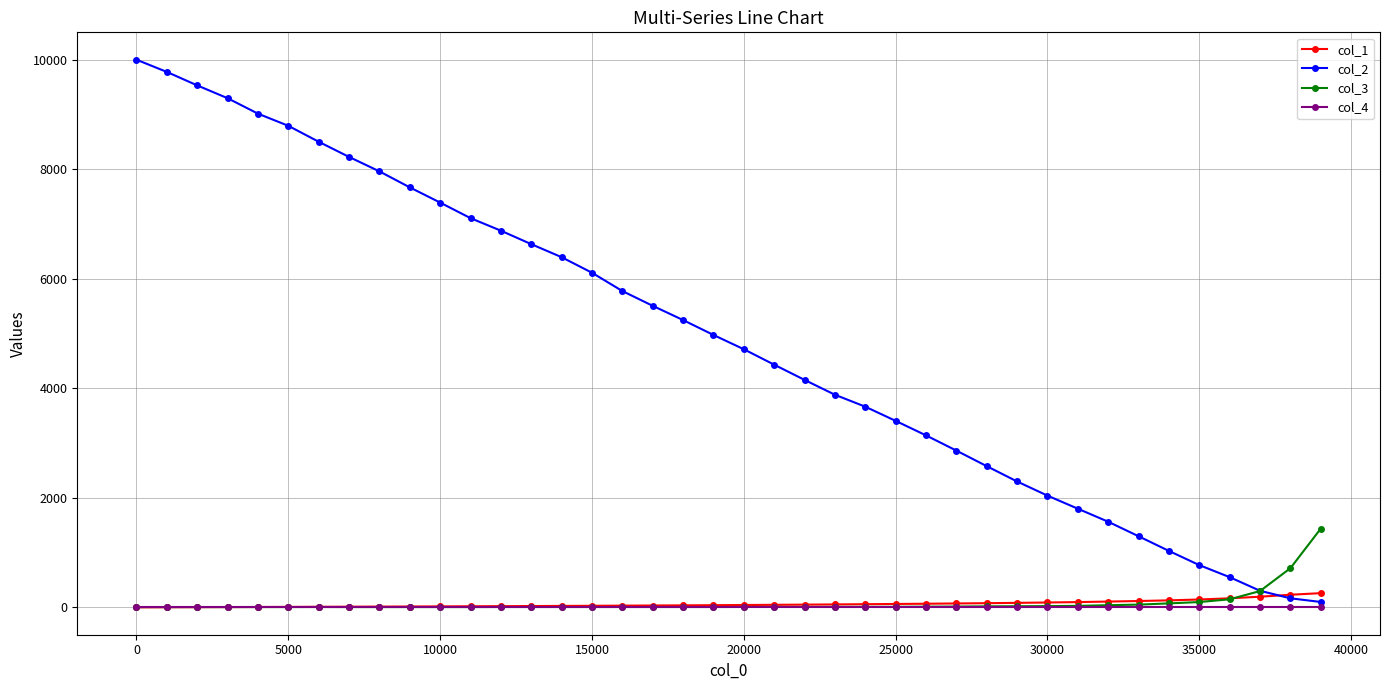

What is the value of the col_2 point at the 3rd from the left?

9531.0